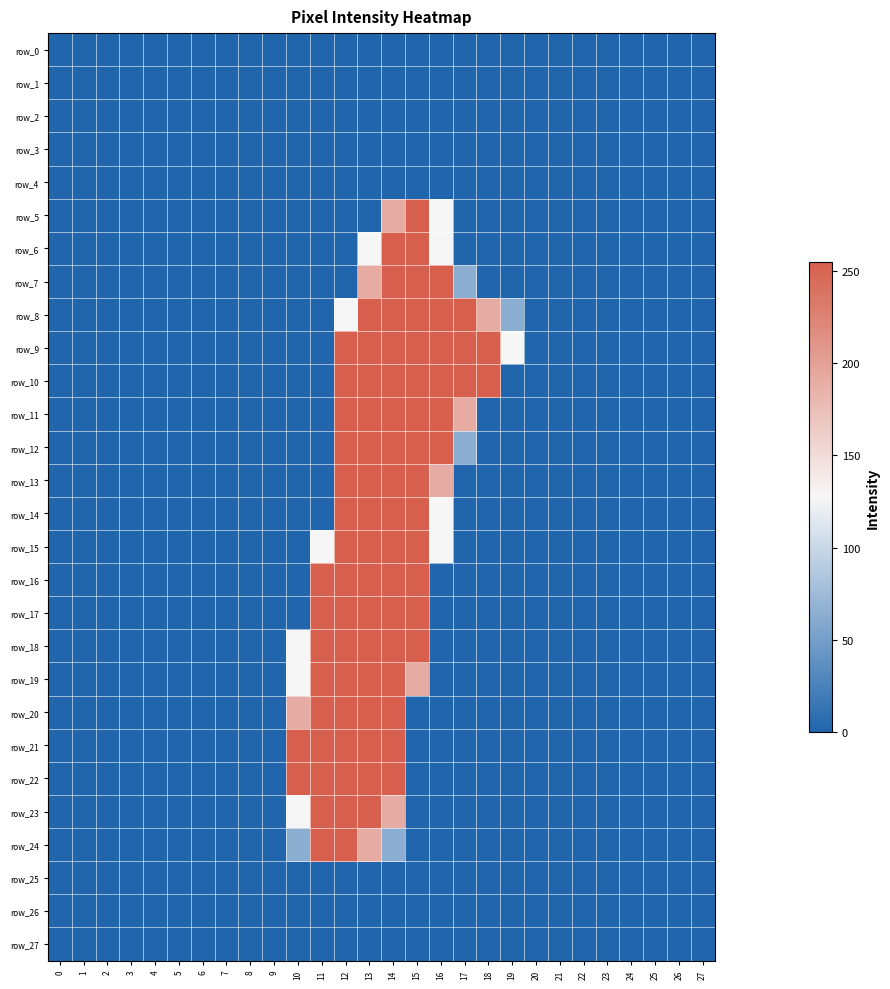

Reading left to right, list all the values displayed in this chart.

row_0: 0=0	1=0	2=0	3=0	4=0	5=0	6=0	7=0	8=0	9=0	10=0	11=0	12=0	13=0	14=0	15=0	16=0	17=0	18=0	19=0	20=0	21=0	22=0	23=0	24=0	25=0	26=0	27=0
row_1: 0=0	1=0	2=0	3=0	4=0	5=0	6=0	7=0	8=0	9=0	10=0	11=0	12=0	13=0	14=0	15=0	16=0	17=0	18=0	19=0	20=0	21=0	22=0	23=0	24=0	25=0	26=0	27=0
row_2: 0=0	1=0	2=0	3=0	4=0	5=0	6=0	7=0	8=0	9=0	10=0	11=0	12=0	13=0	14=0	15=0	16=0	17=0	18=0	19=0	20=0	21=0	22=0	23=0	24=0	25=0	26=0	27=0
row_3: 0=0	1=0	2=0	3=0	4=0	5=0	6=0	7=0	8=0	9=0	10=0	11=0	12=0	13=0	14=0	15=0	16=0	17=0	18=0	19=0	20=0	21=0	22=0	23=0	24=0	25=0	26=0	27=0
row_4: 0=0	1=0	2=0	3=0	4=0	5=0	6=0	7=0	8=0	9=0	10=0	11=0	12=0	13=0	14=0	15=0	16=0	17=0	18=0	19=0	20=0	21=0	22=0	23=0	24=0	25=0	26=0	27=0
row_5: 0=0	1=0	2=0	3=0	4=0	5=0	6=0	7=0	8=0	9=0	10=0	11=0	12=0	13=0	14=191	15=255	16=128	17=0	18=0	19=0	20=0	21=0	22=0	23=0	24=0	25=0	26=0	27=0
row_6: 0=0	1=0	2=0	3=0	4=0	5=0	6=0	7=0	8=0	9=0	10=0	11=0	12=0	13=128	14=255	15=255	16=128	17=0	18=0	19=0	20=0	21=0	22=0	23=0	24=0	25=0	26=0	27=0
row_7: 0=0	1=0	2=0	3=0	4=0	5=0	6=0	7=0	8=0	9=0	10=0	11=0	12=0	13=191	14=255	15=255	16=255	17=64	18=0	19=0	20=0	21=0	22=0	23=0	24=0	25=0	26=0	27=0
row_8: 0=0	1=0	2=0	3=0	4=0	5=0	6=0	7=0	8=0	9=0	10=0	11=0	12=128	13=255	14=255	15=255	16=255	17=255	18=191	19=64	20=0	21=0	22=0	23=0	24=0	25=0	26=0	27=0
row_9: 0=0	1=0	2=0	3=0	4=0	5=0	6=0	7=0	8=0	9=0	10=0	11=0	12=255	13=255	14=255	15=255	16=255	17=255	18=255	19=128	20=0	21=0	22=0	23=0	24=0	25=0	26=0	27=0
row_10: 0=0	1=0	2=0	3=0	4=0	5=0	6=0	7=0	8=0	9=0	10=0	11=0	12=255	13=255	14=255	15=255	16=255	17=255	18=255	19=0	20=0	21=0	22=0	23=0	24=0	25=0	26=0	27=0
row_11: 0=0	1=0	2=0	3=0	4=0	5=0	6=0	7=0	8=0	9=0	10=0	11=0	12=255	13=255	14=255	15=255	16=255	17=191	18=0	19=0	20=0	21=0	22=0	23=0	24=0	25=0	26=0	27=0
row_12: 0=0	1=0	2=0	3=0	4=0	5=0	6=0	7=0	8=0	9=0	10=0	11=0	12=255	13=255	14=255	15=255	16=255	17=64	18=0	19=0	20=0	21=0	22=0	23=0	24=0	25=0	26=0	27=0
row_13: 0=0	1=0	2=0	3=0	4=0	5=0	6=0	7=0	8=0	9=0	10=0	11=0	12=255	13=255	14=255	15=255	16=191	17=0	18=0	19=0	20=0	21=0	22=0	23=0	24=0	25=0	26=0	27=0
row_14: 0=0	1=0	2=0	3=0	4=0	5=0	6=0	7=0	8=0	9=0	10=0	11=0	12=255	13=255	14=255	15=255	16=128	17=0	18=0	19=0	20=0	21=0	22=0	23=0	24=0	25=0	26=0	27=0
row_15: 0=0	1=0	2=0	3=0	4=0	5=0	6=0	7=0	8=0	9=0	10=0	11=128	12=255	13=255	14=255	15=255	16=128	17=0	18=0	19=0	20=0	21=0	22=0	23=0	24=0	25=0	26=0	27=0
row_16: 0=0	1=0	2=0	3=0	4=0	5=0	6=0	7=0	8=0	9=0	10=0	11=255	12=255	13=255	14=255	15=255	16=0	17=0	18=0	19=0	20=0	21=0	22=0	23=0	24=0	25=0	26=0	27=0
row_17: 0=0	1=0	2=0	3=0	4=0	5=0	6=0	7=0	8=0	9=0	10=0	11=255	12=255	13=255	14=255	15=255	16=0	17=0	18=0	19=0	20=0	21=0	22=0	23=0	24=0	25=0	26=0	27=0
row_18: 0=0	1=0	2=0	3=0	4=0	5=0	6=0	7=0	8=0	9=0	10=128	11=255	12=255	13=255	14=255	15=255	16=0	17=0	18=0	19=0	20=0	21=0	22=0	23=0	24=0	25=0	26=0	27=0
row_19: 0=0	1=0	2=0	3=0	4=0	5=0	6=0	7=0	8=0	9=0	10=128	11=255	12=255	13=255	14=255	15=191	16=0	17=0	18=0	19=0	20=0	21=0	22=0	23=0	24=0	25=0	26=0	27=0
row_20: 0=0	1=0	2=0	3=0	4=0	5=0	6=0	7=0	8=0	9=0	10=191	11=255	12=255	13=255	14=255	15=0	16=0	17=0	18=0	19=0	20=0	21=0	22=0	23=0	24=0	25=0	26=0	27=0
row_21: 0=0	1=0	2=0	3=0	4=0	5=0	6=0	7=0	8=0	9=0	10=255	11=255	12=255	13=255	14=255	15=0	16=0	17=0	18=0	19=0	20=0	21=0	22=0	23=0	24=0	25=0	26=0	27=0
row_22: 0=0	1=0	2=0	3=0	4=0	5=0	6=0	7=0	8=0	9=0	10=255	11=255	12=255	13=255	14=255	15=0	16=0	17=0	18=0	19=0	20=0	21=0	22=0	23=0	24=0	25=0	26=0	27=0
row_23: 0=0	1=0	2=0	3=0	4=0	5=0	6=0	7=0	8=0	9=0	10=128	11=255	12=255	13=255	14=191	15=0	16=0	17=0	18=0	19=0	20=0	21=0	22=0	23=0	24=0	25=0	26=0	27=0
row_24: 0=0	1=0	2=0	3=0	4=0	5=0	6=0	7=0	8=0	9=0	10=64	11=255	12=255	13=191	14=64	15=0	16=0	17=0	18=0	19=0	20=0	21=0	22=0	23=0	24=0	25=0	26=0	27=0
row_25: 0=0	1=0	2=0	3=0	4=0	5=0	6=0	7=0	8=0	9=0	10=0	11=0	12=0	13=0	14=0	15=0	16=0	17=0	18=0	19=0	20=0	21=0	22=0	23=0	24=0	25=0	26=0	27=0
row_26: 0=0	1=0	2=0	3=0	4=0	5=0	6=0	7=0	8=0	9=0	10=0	11=0	12=0	13=0	14=0	15=0	16=0	17=0	18=0	19=0	20=0	21=0	22=0	23=0	24=0	25=0	26=0	27=0
row_27: 0=0	1=0	2=0	3=0	4=0	5=0	6=0	7=0	8=0	9=0	10=0	11=0	12=0	13=0	14=0	15=0	16=0	17=0	18=0	19=0	20=0	21=0	22=0	23=0	24=0	25=0	26=0	27=0